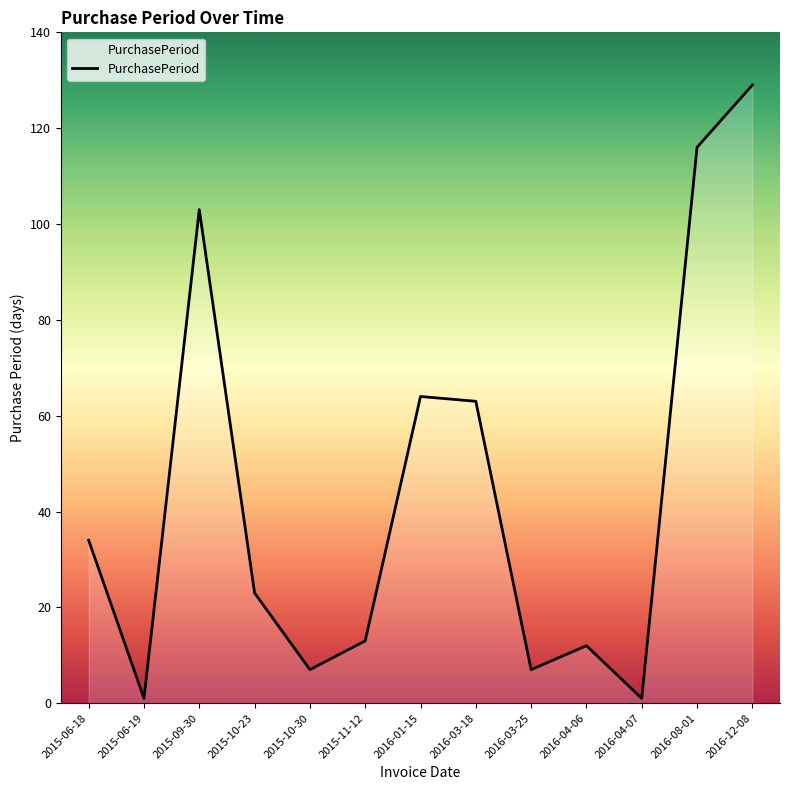

What is the difference between the values at 2016-03-18 and 2015-10-30?

56